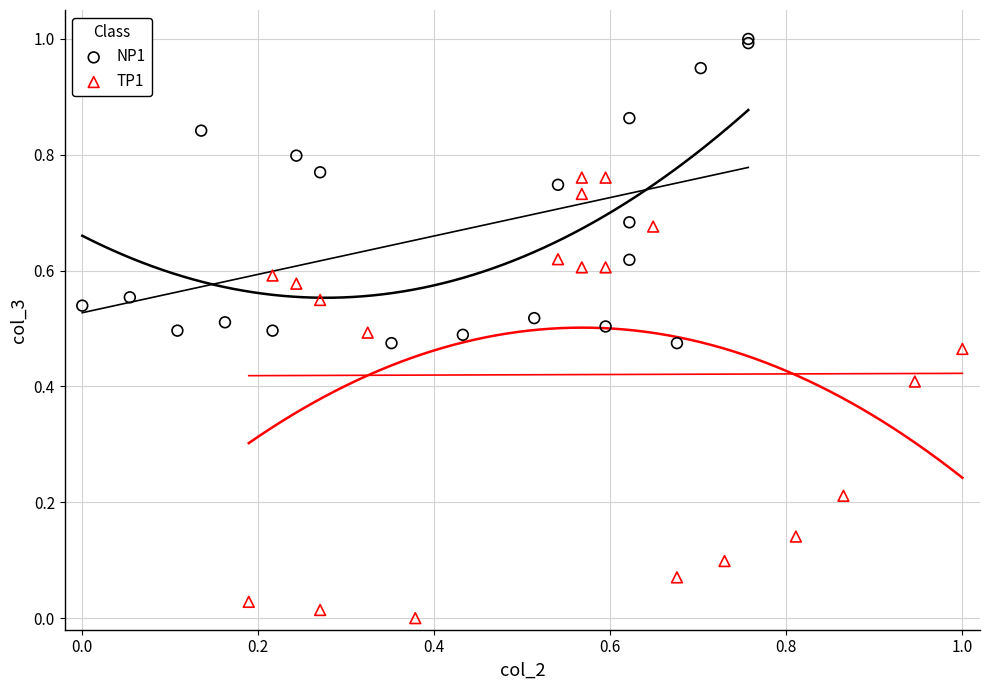

Which series contains the highest Y value?

NP1